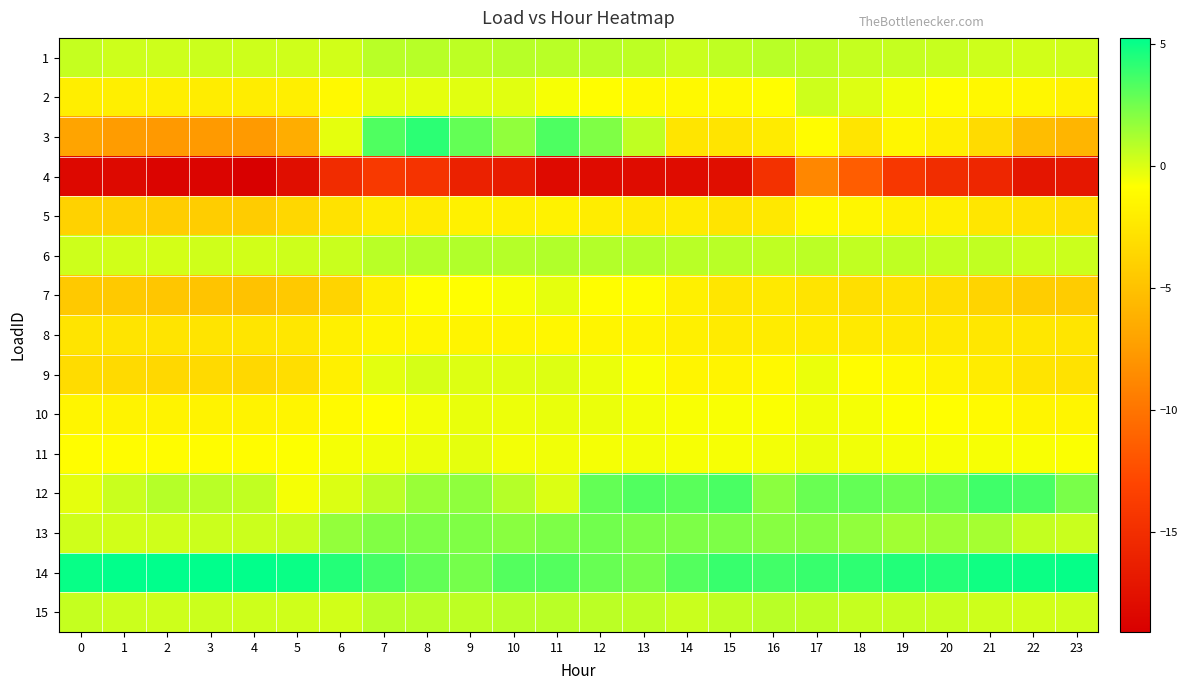

What is the smallest value displayed?

-19.1